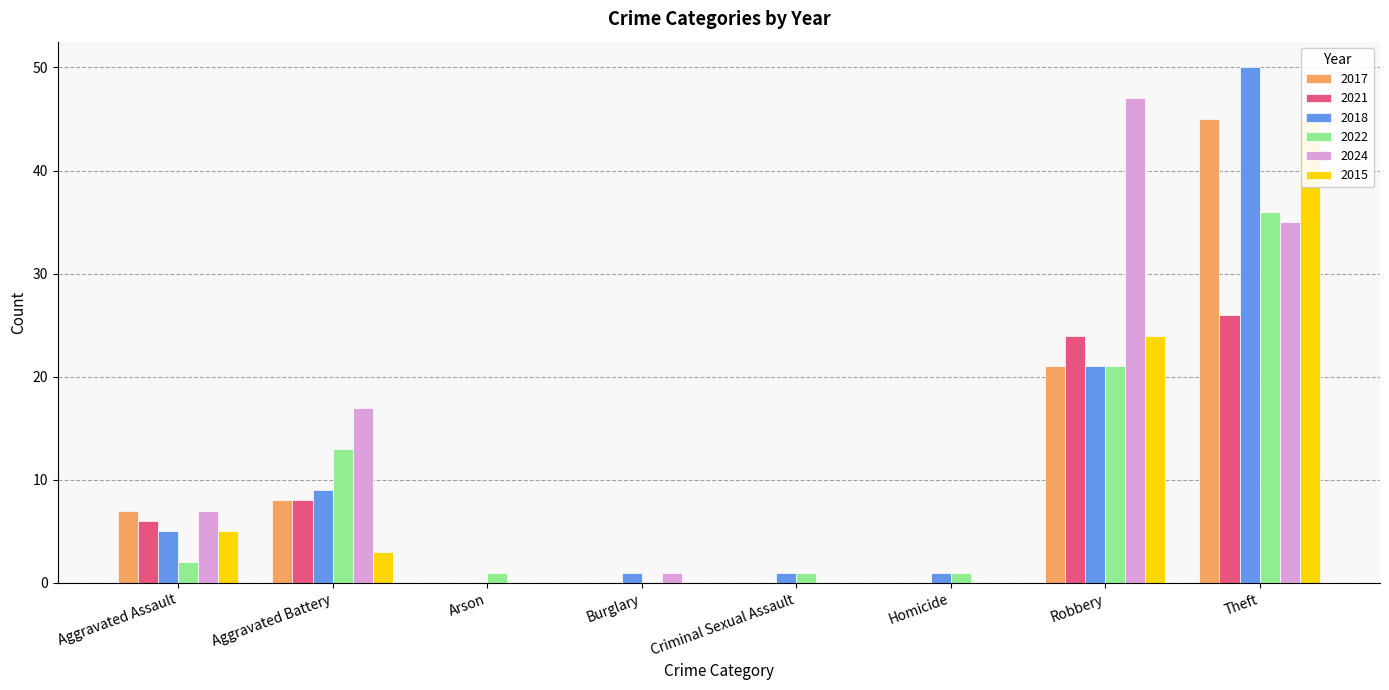

What is the total value across all series at Aggravated Assault?

32